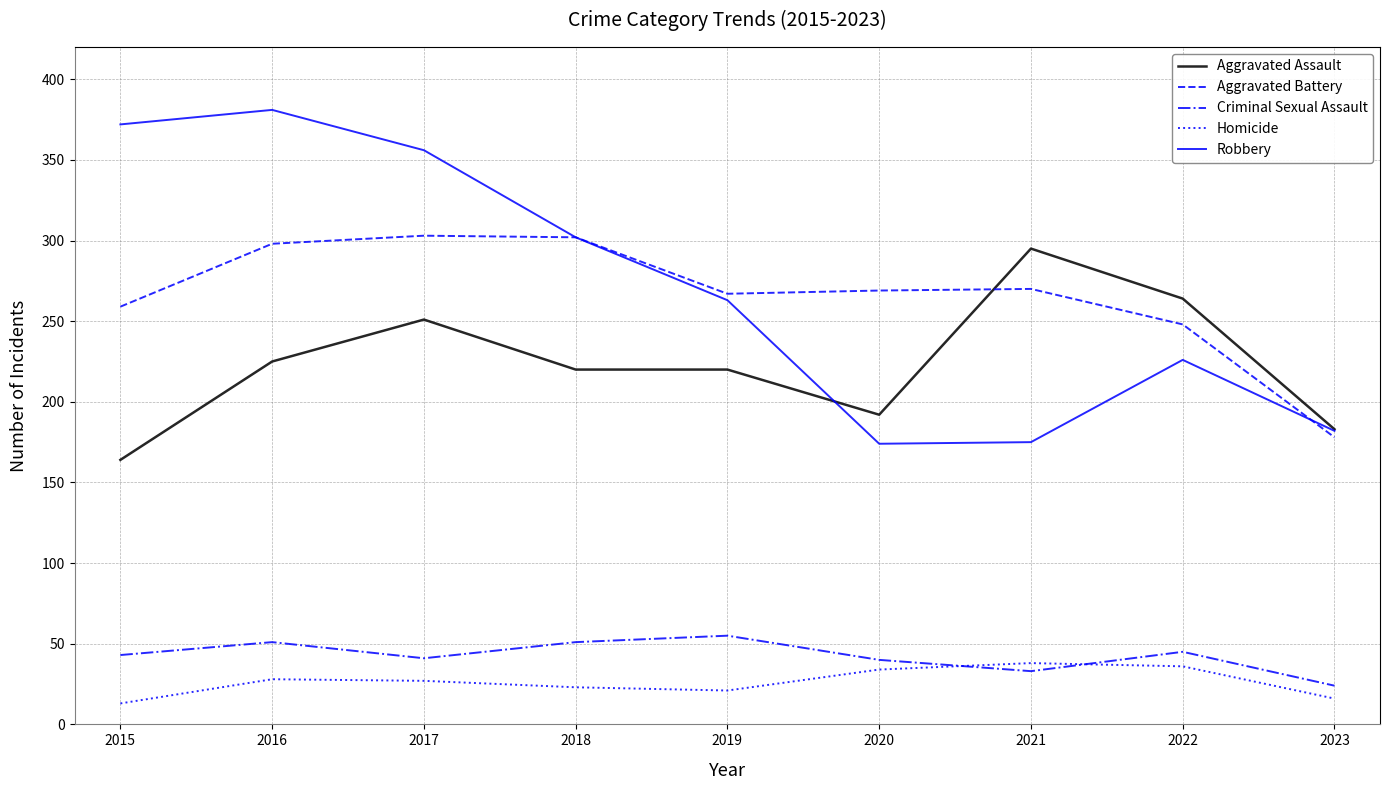

True or false: Aggravated Assault and Homicide cross at least once.

False